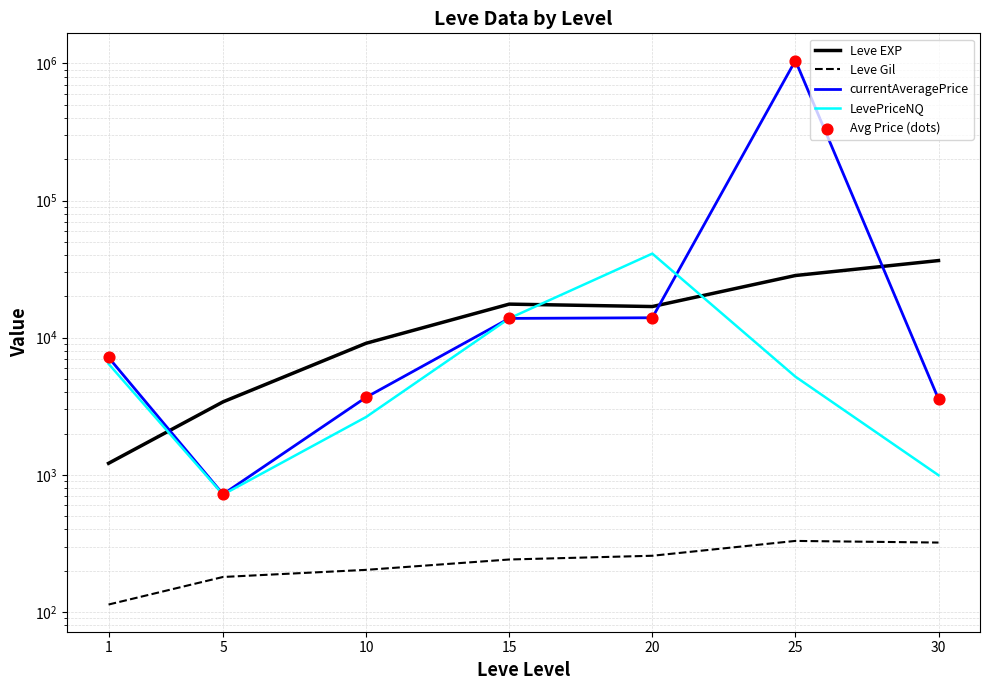

Which series has the widest spread of Y values?

currentAveragePrice